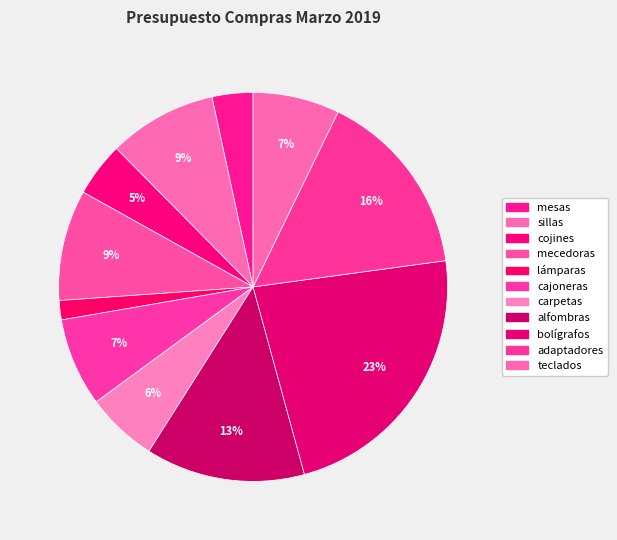

Which category has the biggest portion of the pie?

bolígrafos